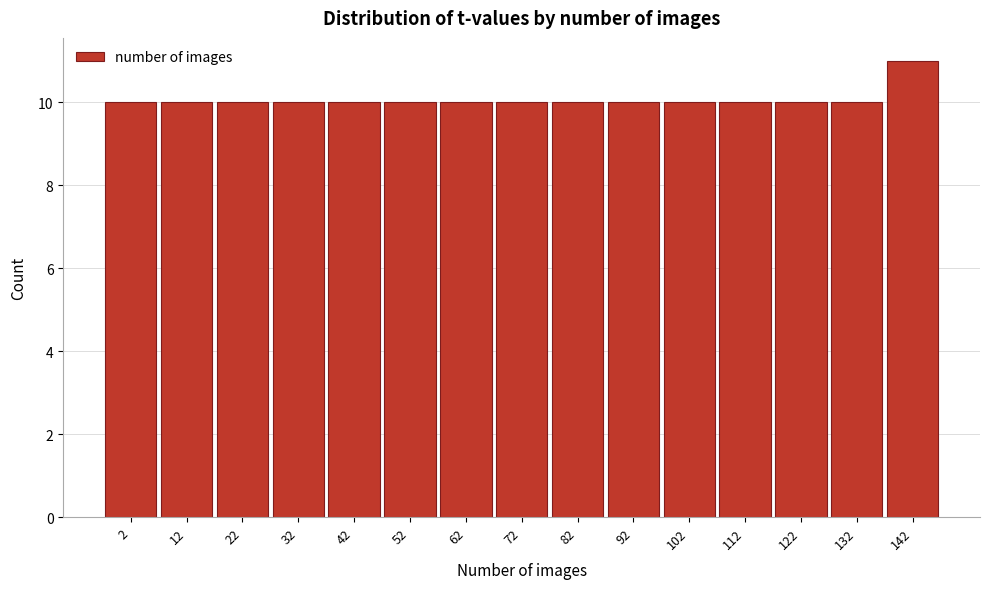

Reading left to right, what are all the values shown in this chart?

10	10	10	10	10	10	10	10	10	10	10	10	10	10	11